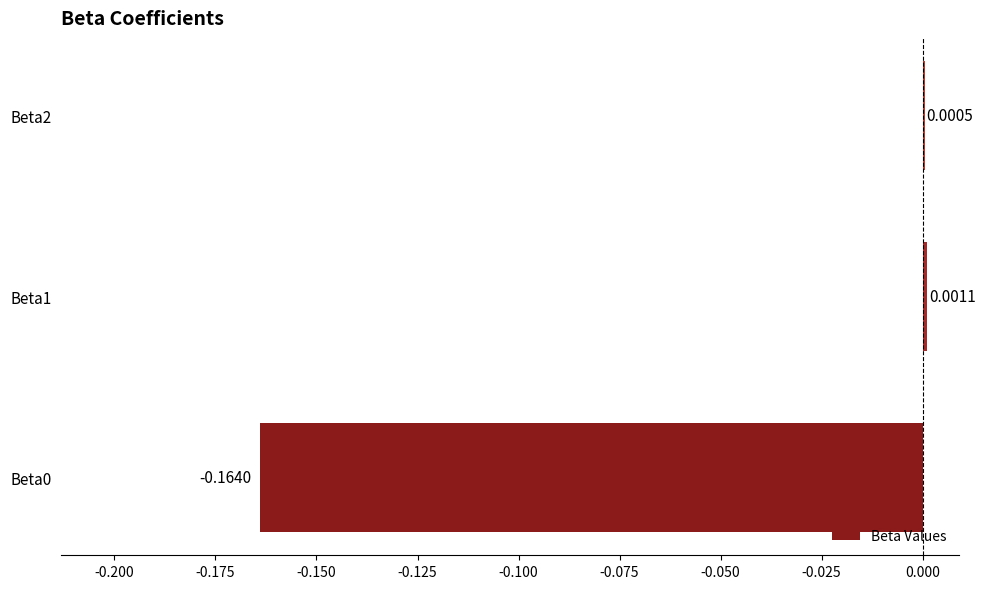

Which has a higher value, Beta2 or Beta1?

Beta1